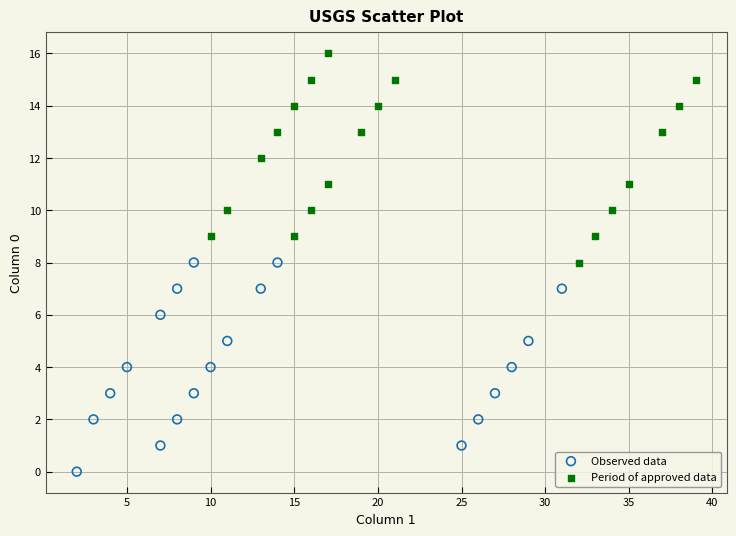

Which series reaches the minimum Y coordinate?

Observed data